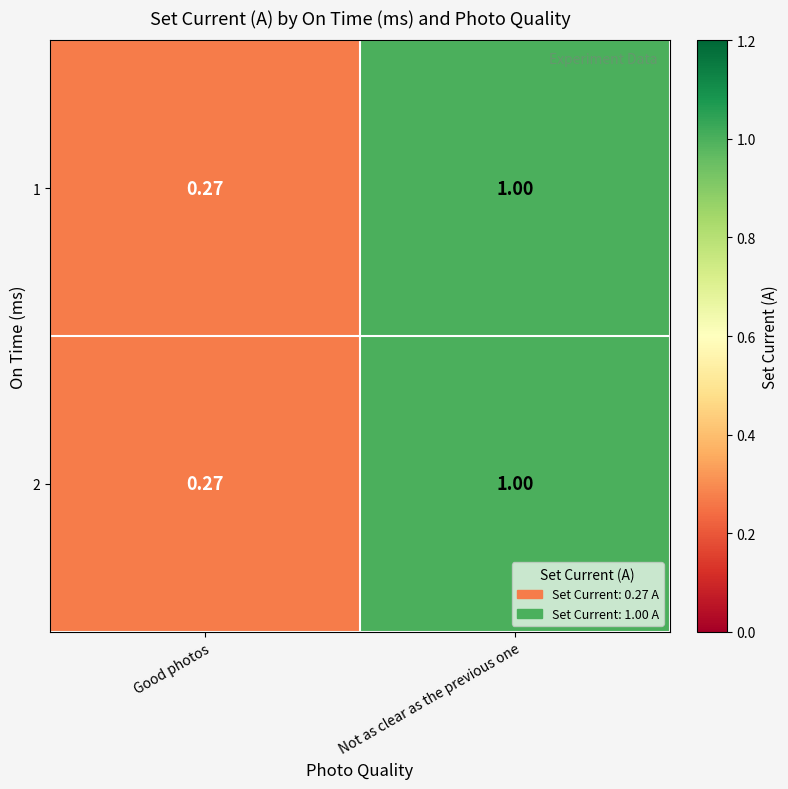

At which label does 1 reach its peak?

Not as clear as the previous one